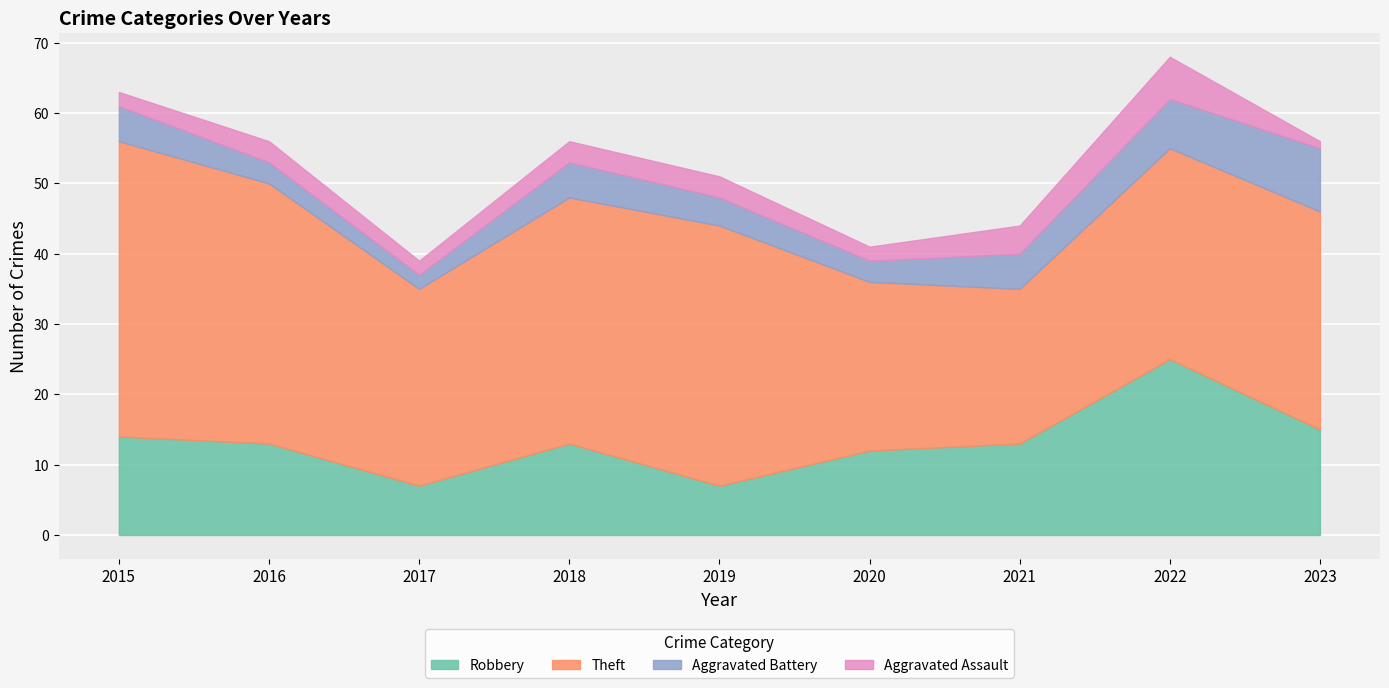

Rank the categories by Theft value from highest to lowest.

2015, 2016, 2019, 2018, 2023, 2022, 2017, 2020, 2021